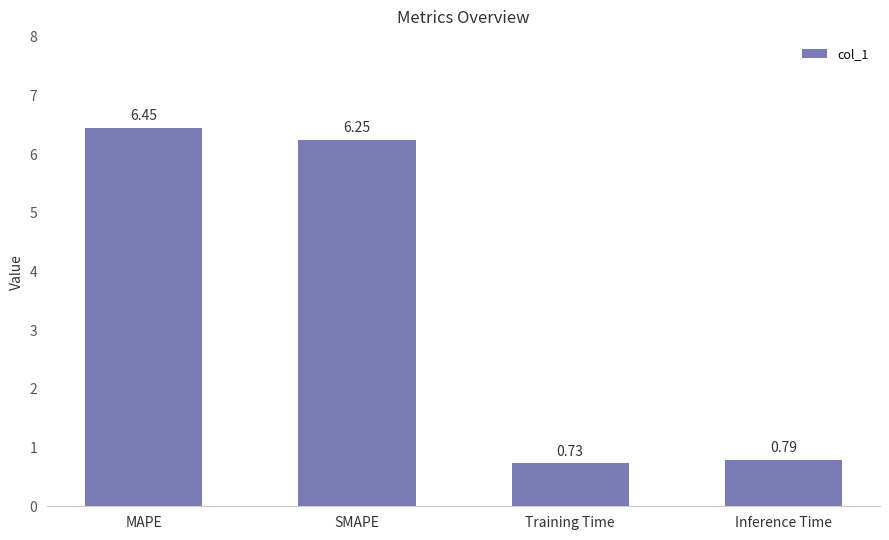

At which label does the data first exceed 6?

MAPE